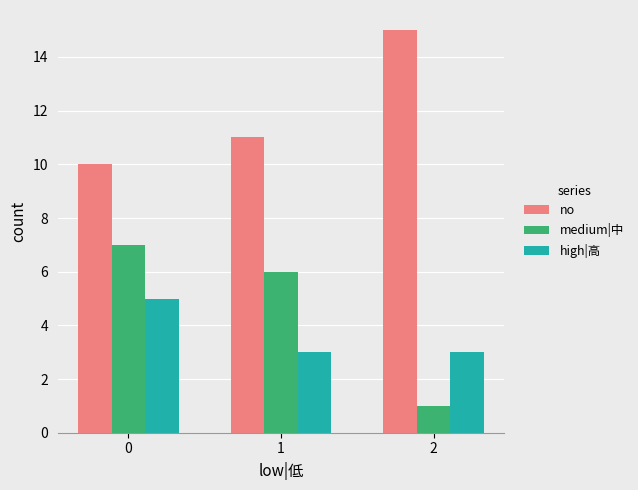

Which series has the widest spread of values?

medium|中